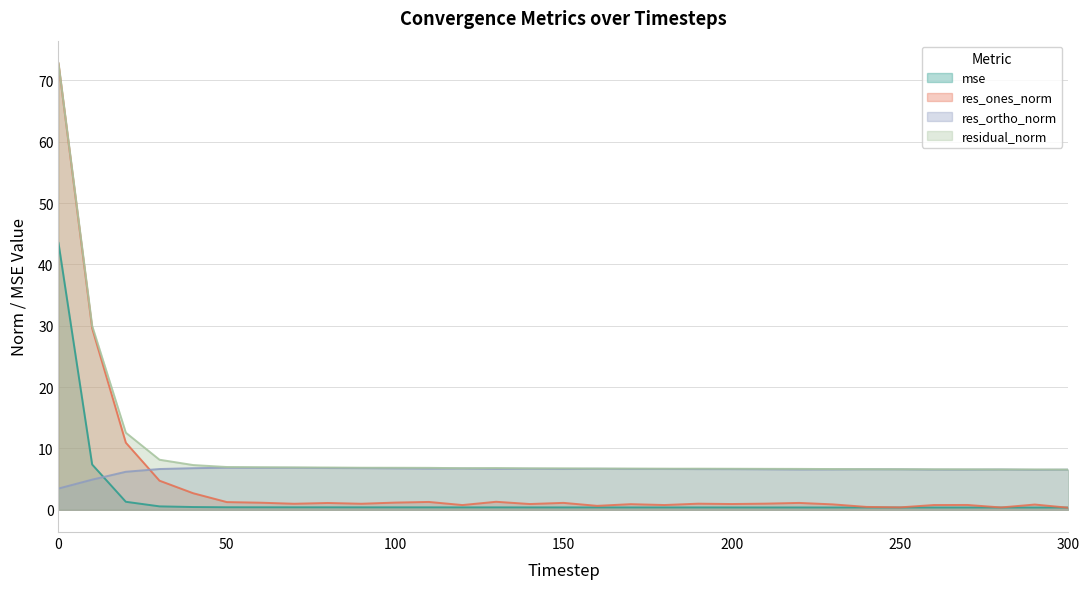

True or false: res_ortho_norm has more than 1 points higher than both neighbors.

True